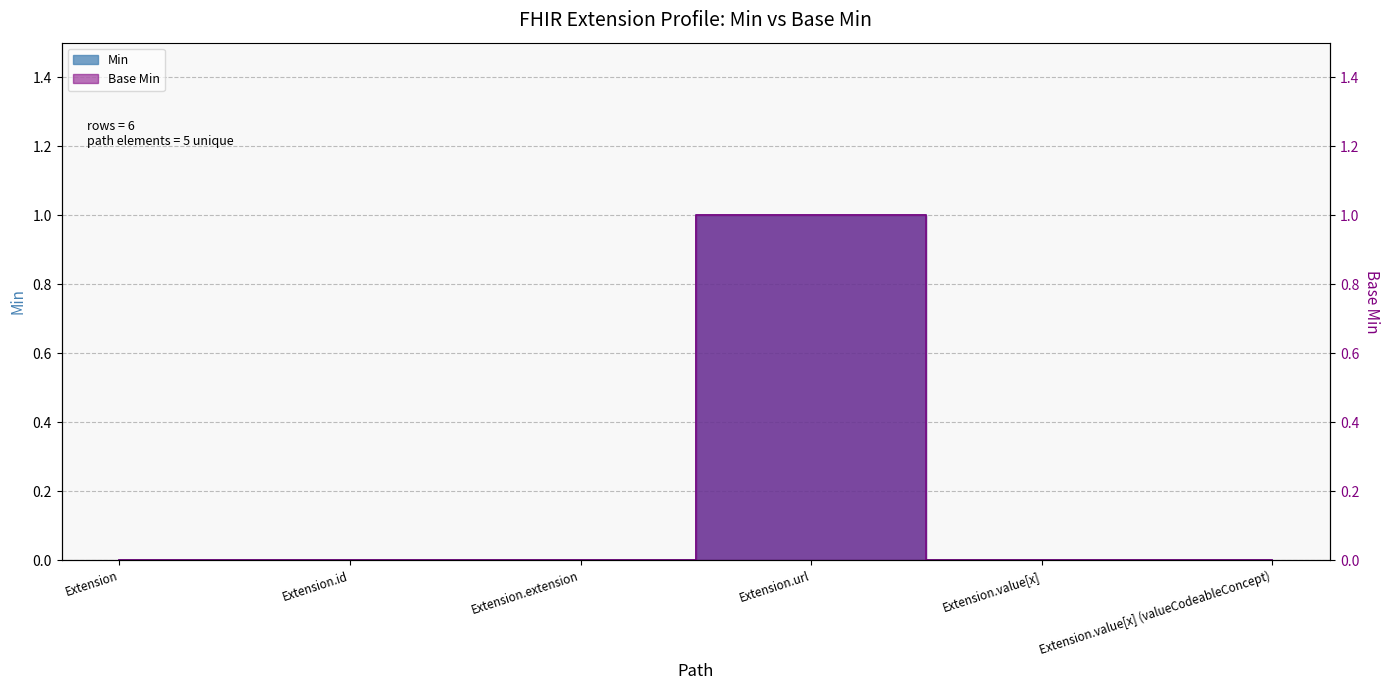

True or false: Base Min and Min intersect in this chart.

False